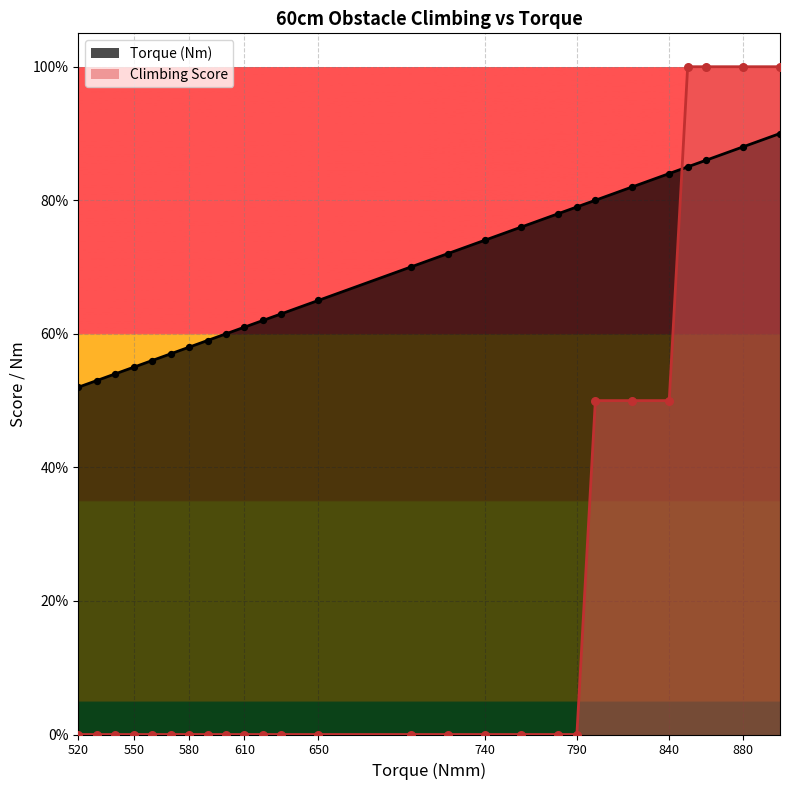

Which series has the largest total across all categories?

Torque (Nm)